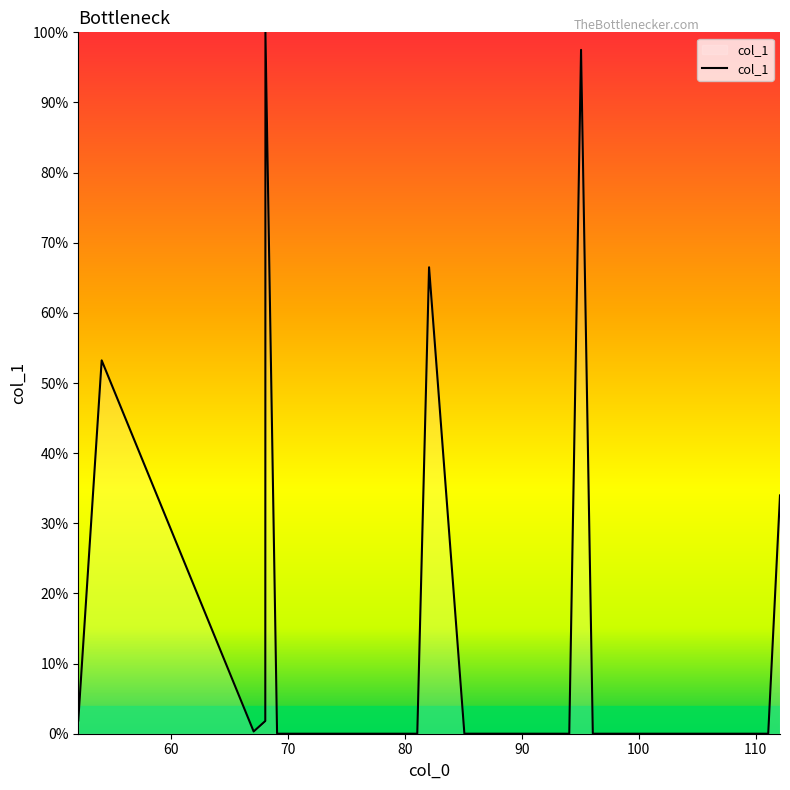

How many distinct data groups are displayed?

1